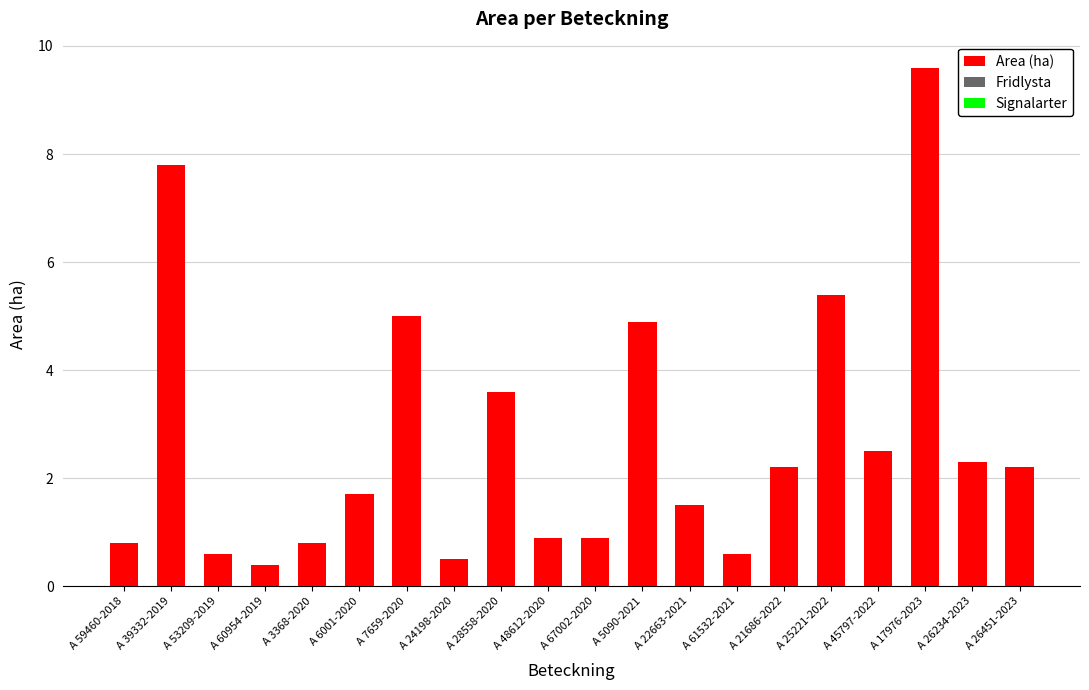

How many data points does each series have?

20